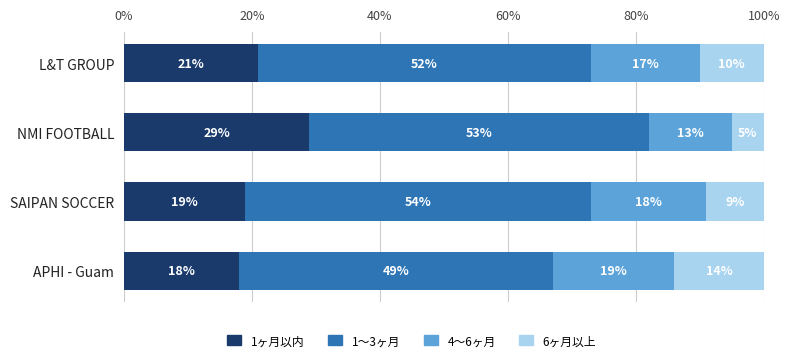

Rank the categories by 1ヶ月以内 value from highest to lowest.

NMI FOOTBALL, L&T GROUP, SAIPAN SOCCER, APHI - Guam